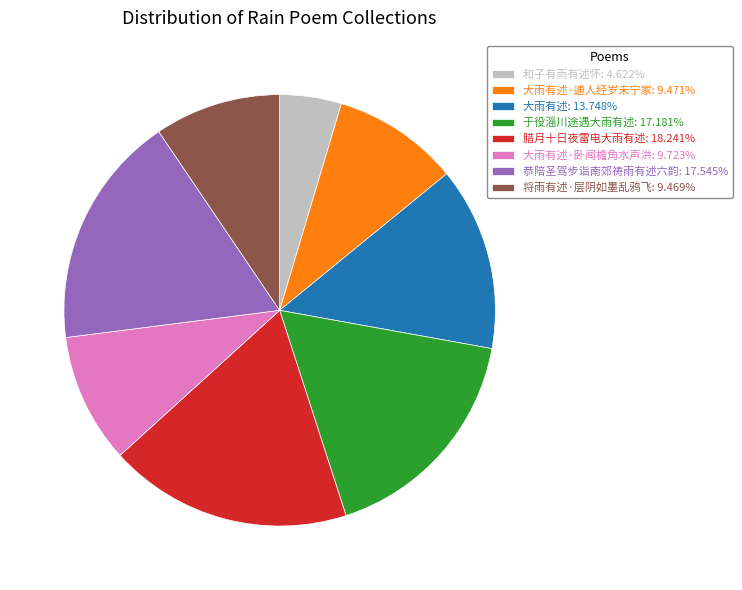

Is there a majority slice in this chart?

No